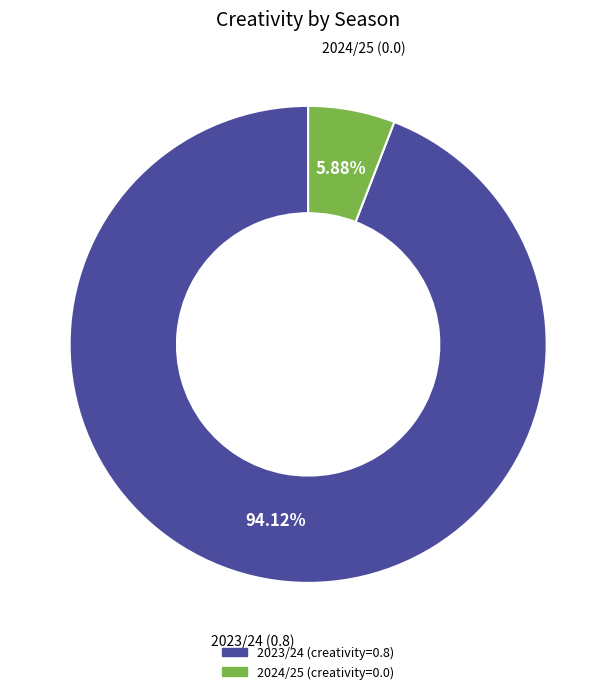

Which slice is the largest?

2023/24